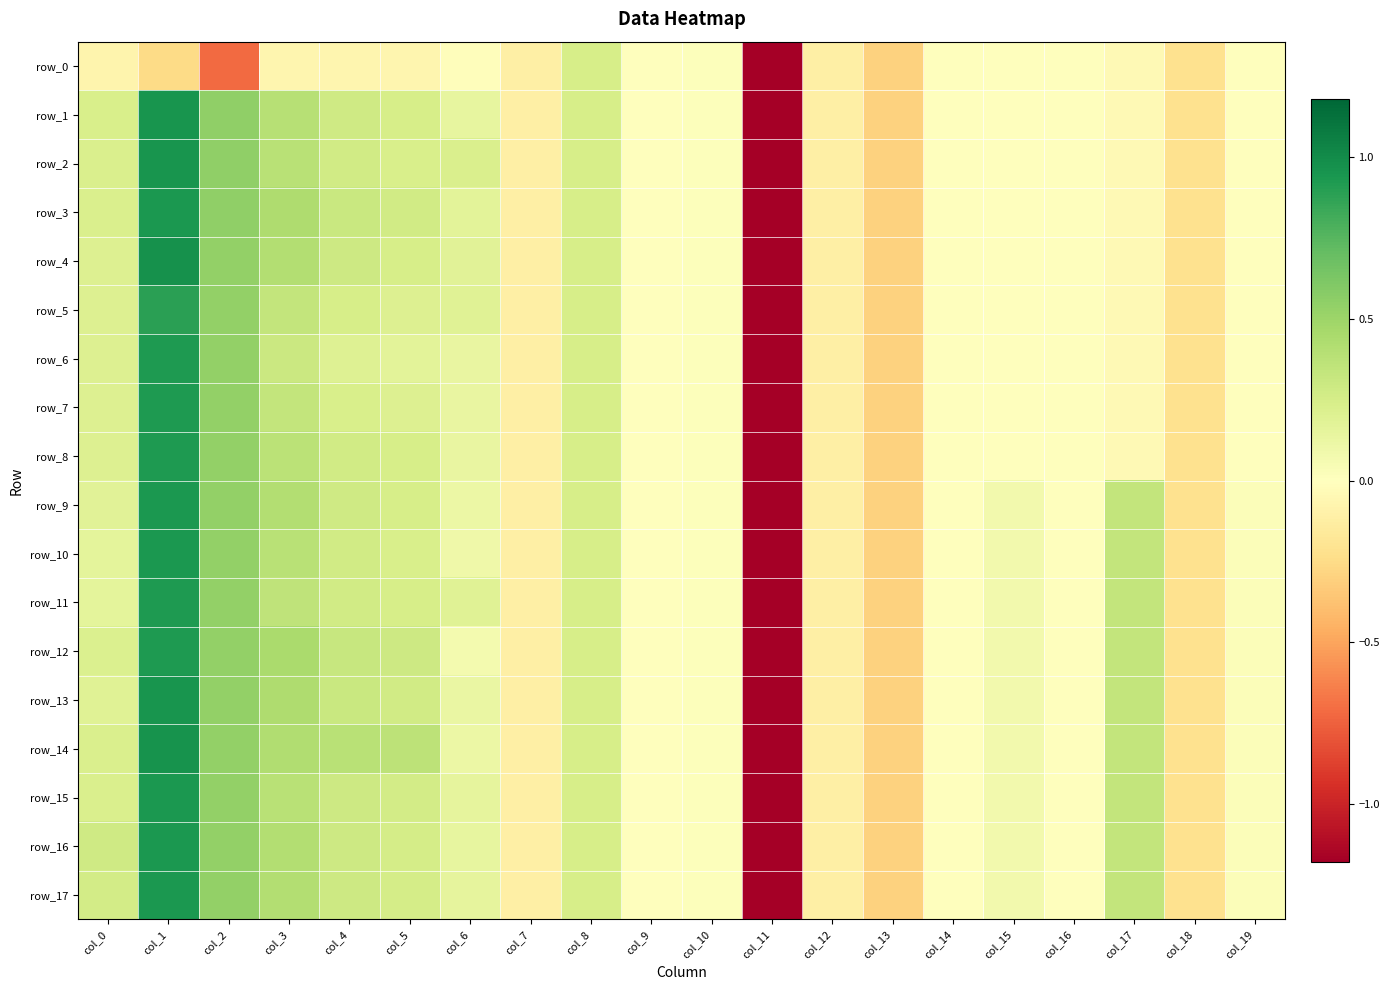

True or false: row_7 has a value of 0.0 at col_9.

True